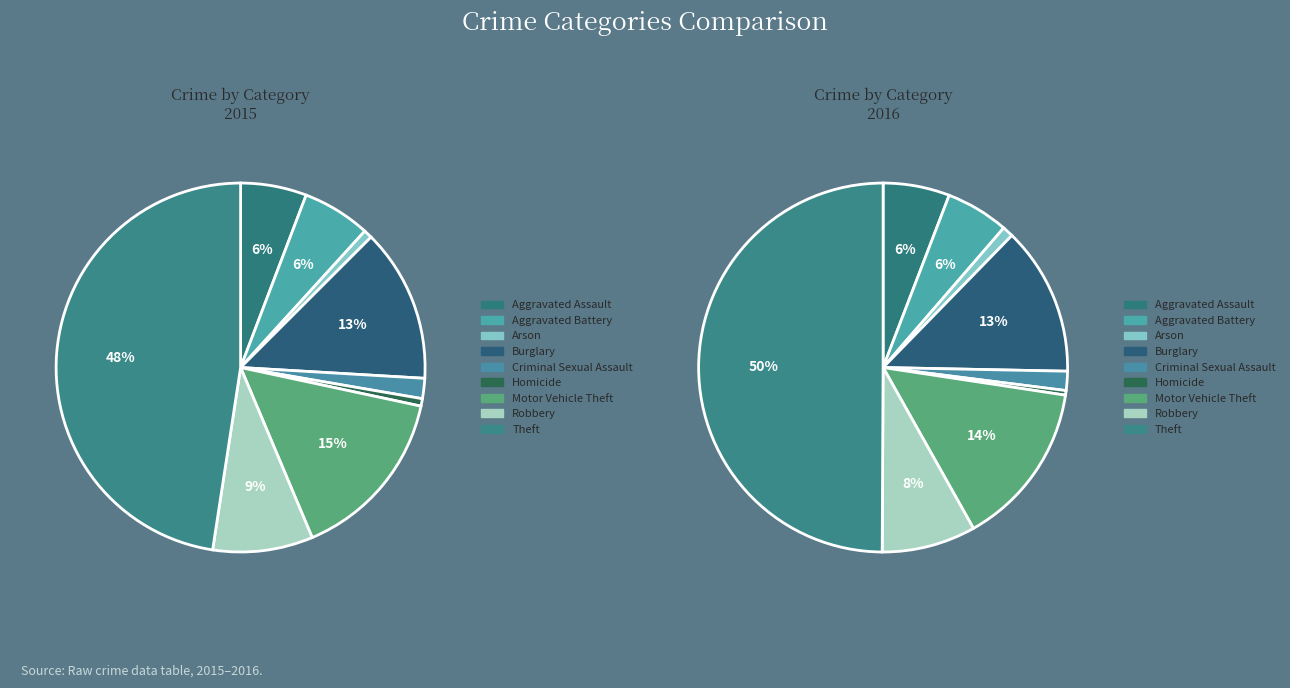

What percentage is the Theft slice, to the nearest percent?

48%